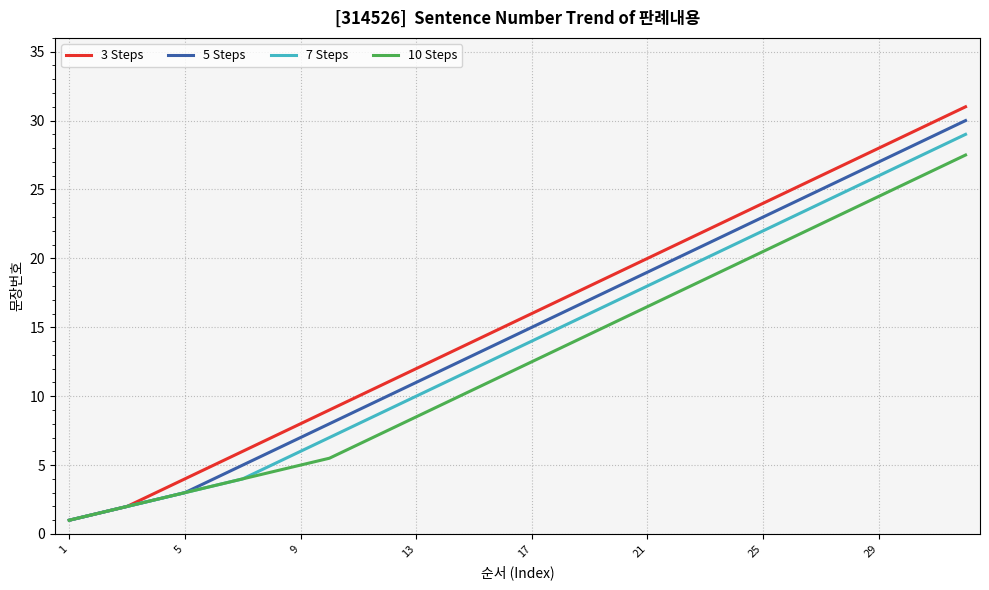

Reading right to left, list all the values displayed in this chart.

3 Steps: 31.0	30.0	29.0	28.0	27.0	26.0	25.0	24.0	23.0	22.0	21.0	20.0	19.0	18.0	17.0	16.0	15.0	14.0	13.0	12.0	11.0	10.0	9.0	8.0	7.0	6.0	5.0	4.0	3.0	2.0	1.5	1.0
5 Steps: 30.0	29.0	28.0	27.0	26.0	25.0	24.0	23.0	22.0	21.0	20.0	19.0	18.0	17.0	16.0	15.0	14.0	13.0	12.0	11.0	10.0	9.0	8.0	7.0	6.0	5.0	4.0	3.0	2.5	2.0	1.5	1.0
7 Steps: 29.0	28.0	27.0	26.0	25.0	24.0	23.0	22.0	21.0	20.0	19.0	18.0	17.0	16.0	15.0	14.0	13.0	12.0	11.0	10.0	9.0	8.0	7.0	6.0	5.0	4.0	3.5	3.0	2.5	2.0	1.5	1.0
10 Steps: 27.5	26.5	25.5	24.5	23.5	22.5	21.5	20.5	19.5	18.5	17.5	16.5	15.5	14.5	13.5	12.5	11.5	10.5	9.5	8.5	7.5	6.5	5.5	5.0	4.5	4.0	3.5	3.0	2.5	2.0	1.5	1.0